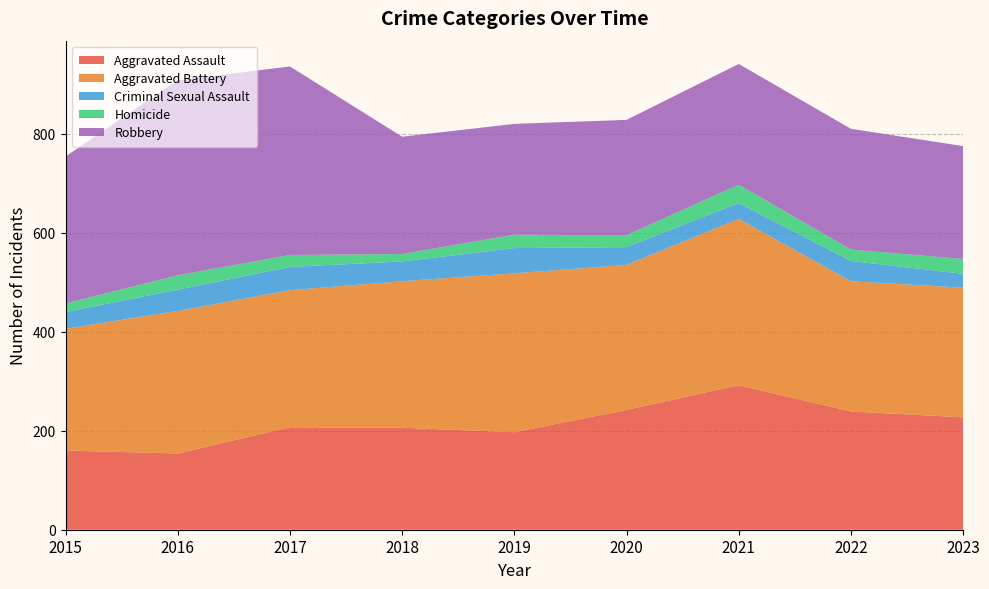

Reading right to left, list all the values displayed in this chart.

Aggravated Assault: 227	239	292	242	197	206	207	154	160
Aggravated Battery: 262	263	336	293	321	296	277	288	246
Criminal Sexual Assault: 28	41	32	36	51	40	47	43	34
Homicide: 30	23	37	24	27	15	24	29	17
Robbery: 228	244	244	233	224	237	381	394	297